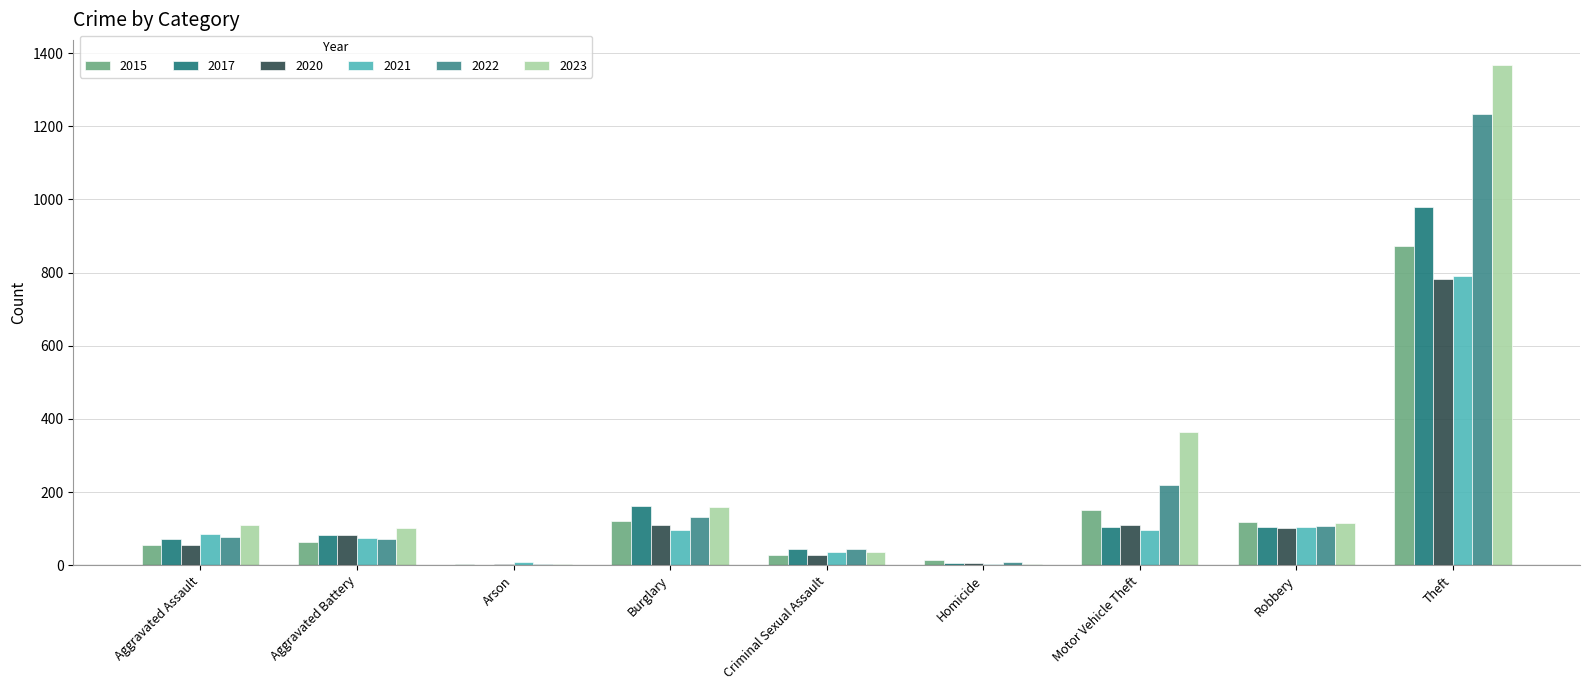

What is the sum of the 2023 values at Theft and Robbery?

1482